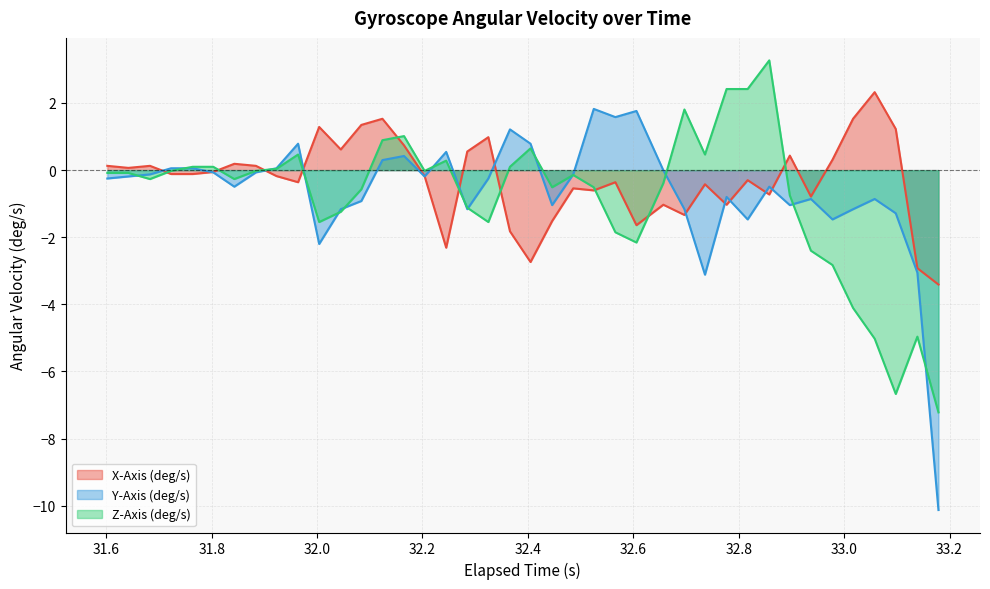

Which series has the largest total across all categories?

X-Axis (deg/s)